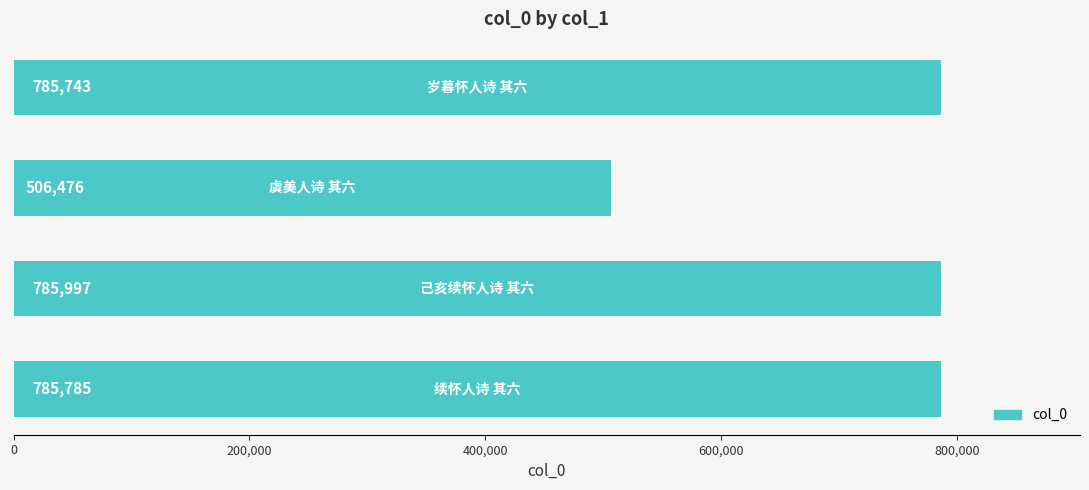

What is the difference between the maximum and minimum values?

279521